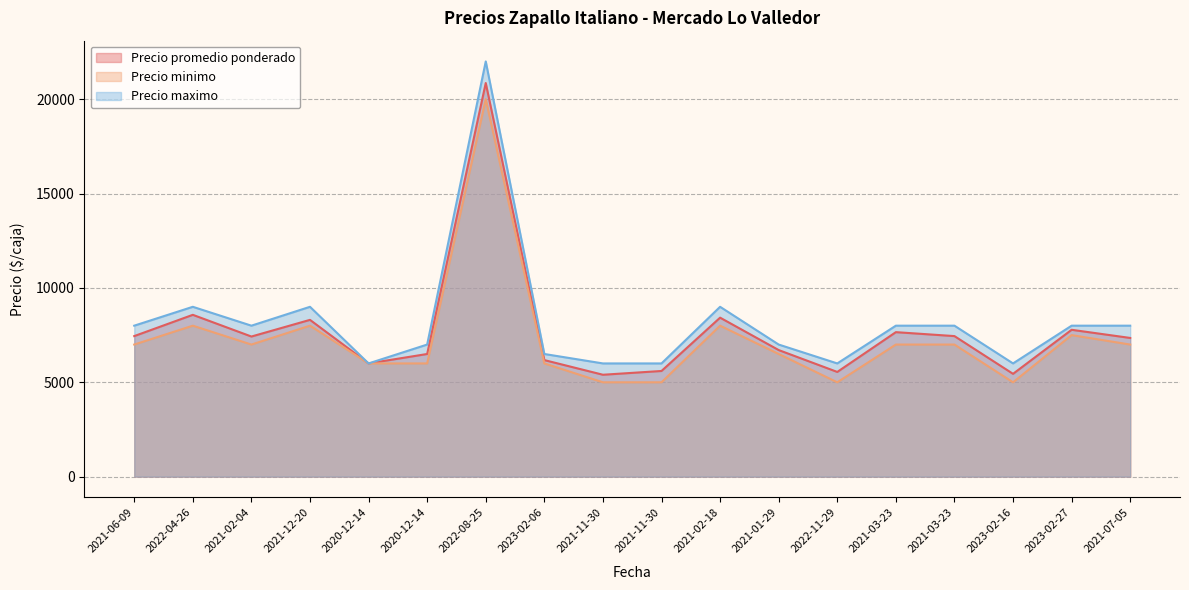

What is the sum of the Precio promedio ponderado values at 2021-03-23 and 2021-03-23?

15105